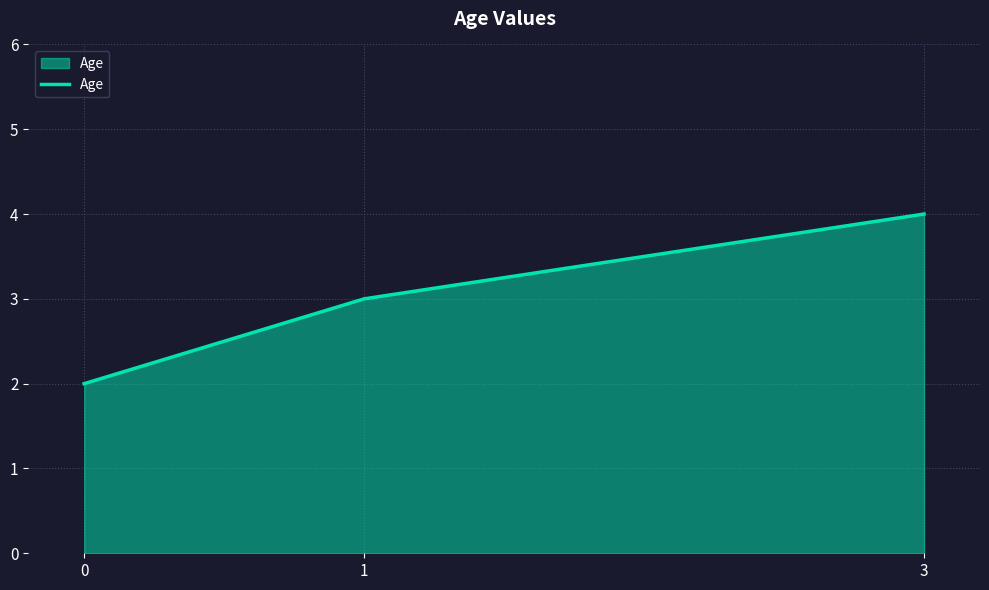

How many values are below 3?

1